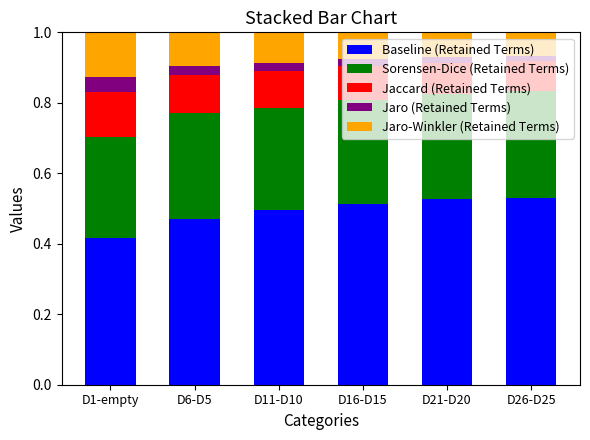

How many Baseline (Retained Terms) values are between 0 and 1?

6